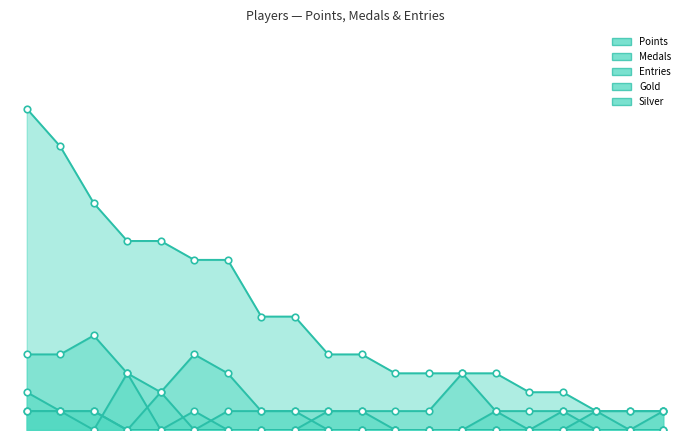

At which category is the sum across all series the highest?

ShadowMario27